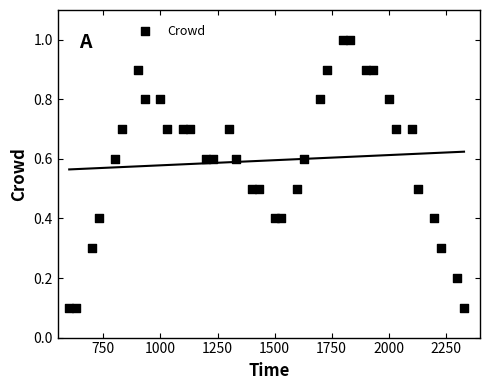

What is the range of X values (max minus min)?

1730.0